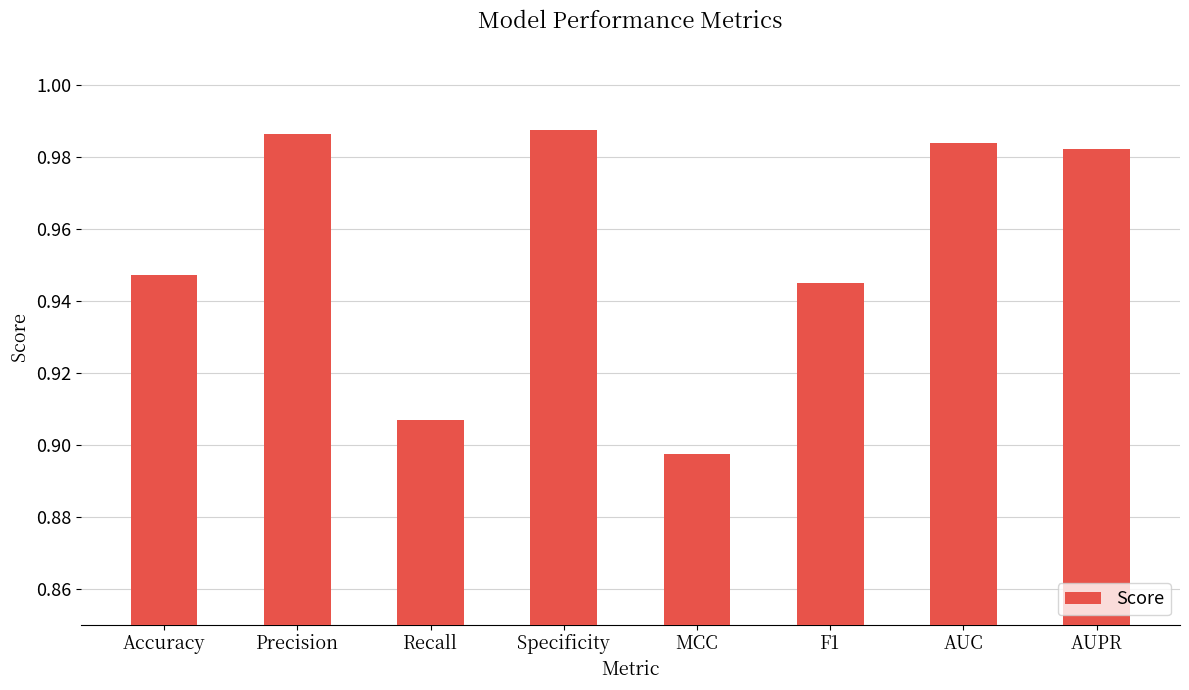

The chart shows a value of 0.2 at MCC. True or false?

False